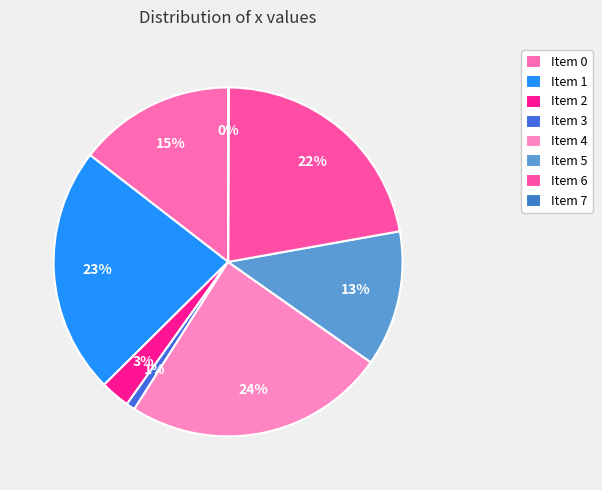

Is there a majority slice in this chart?

No